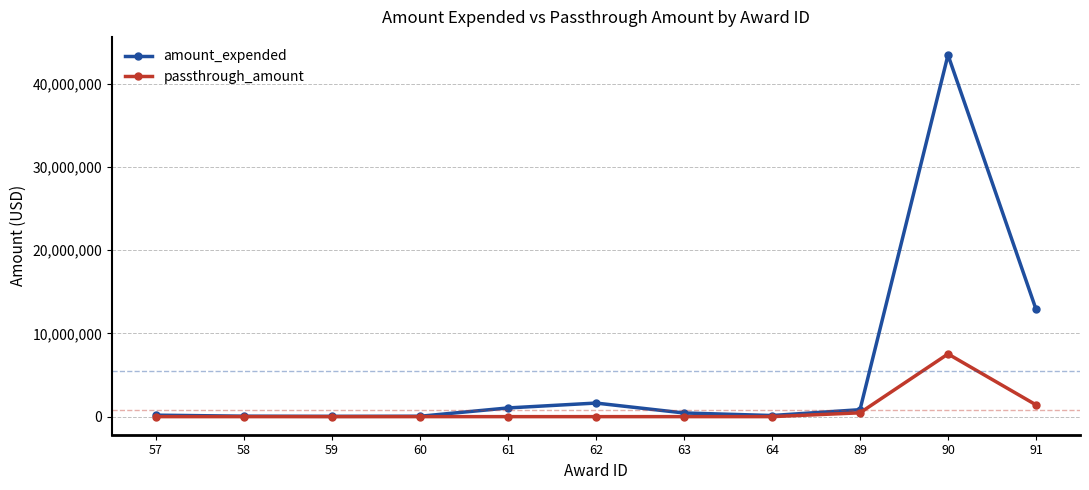

List the series in order of their overall mean, lowest first.

passthrough_amount, amount_expended